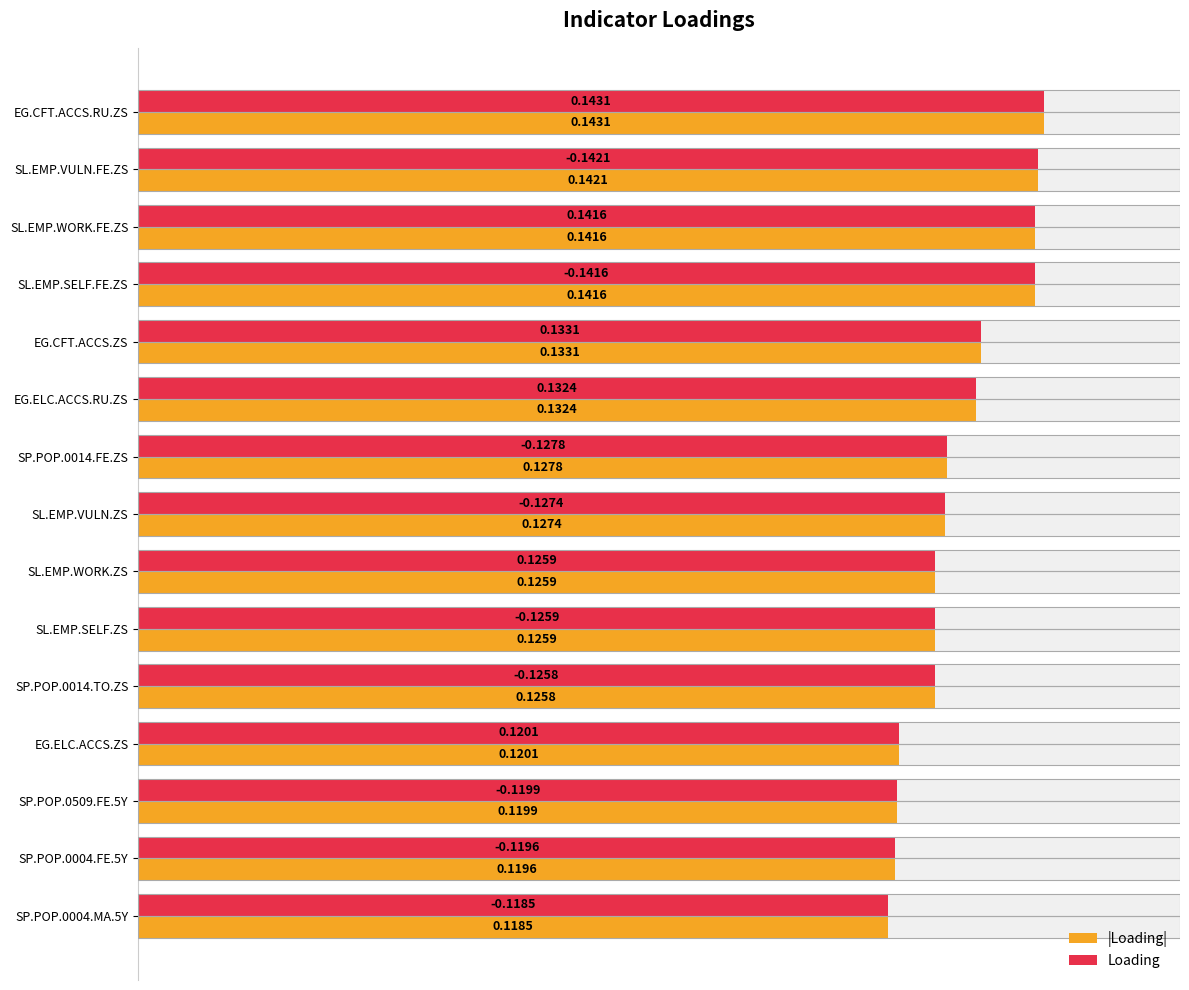

Reading left to right, list all the values displayed in this chart.

|Loading|: 0.1	0.1	0.1	0.1	0.1	0.1	0.1	0.1	0.1	0.1	0.1	0.1	0.1	0.1	0.1
Loading: 0.1	0.1	0.1	0.1	0.1	0.1	0.1	0.1	0.1	0.1	0.1	0.1	0.1	0.1	0.1